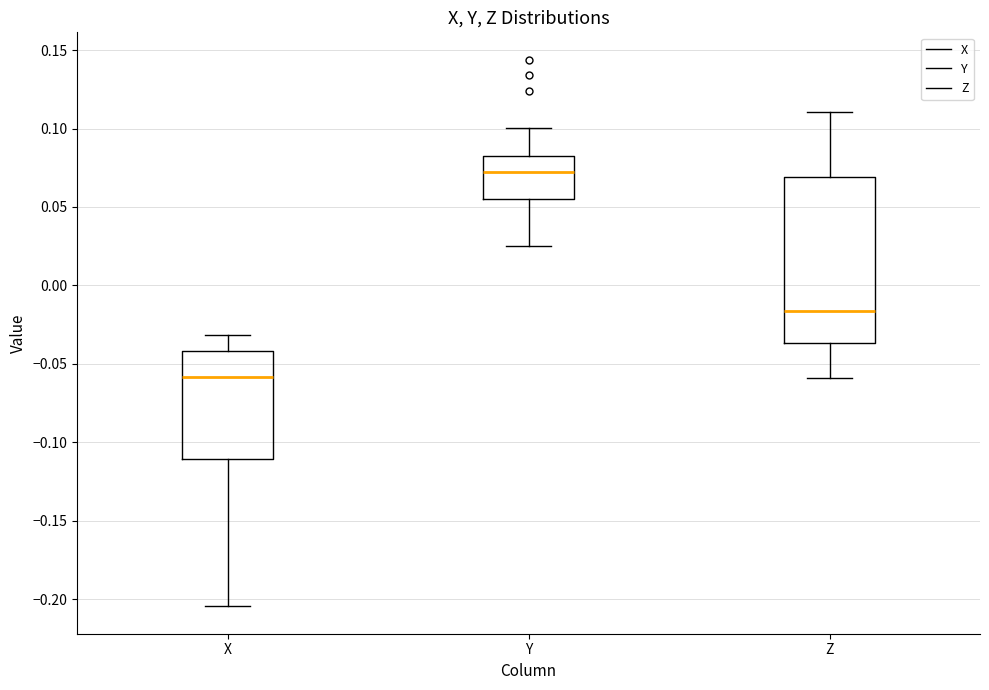

Where does the median line of the box for Z sit on the y-axis? The values are not printed on the chart, so give them approximately, as read against the axis.

-0.015